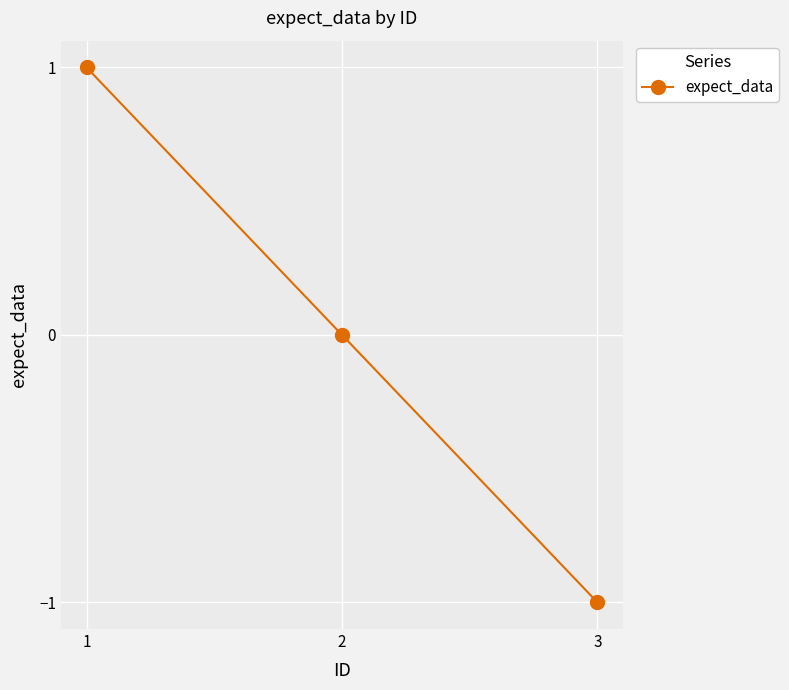

Reading left to right, list all the values displayed in this chart.

1	0	-1